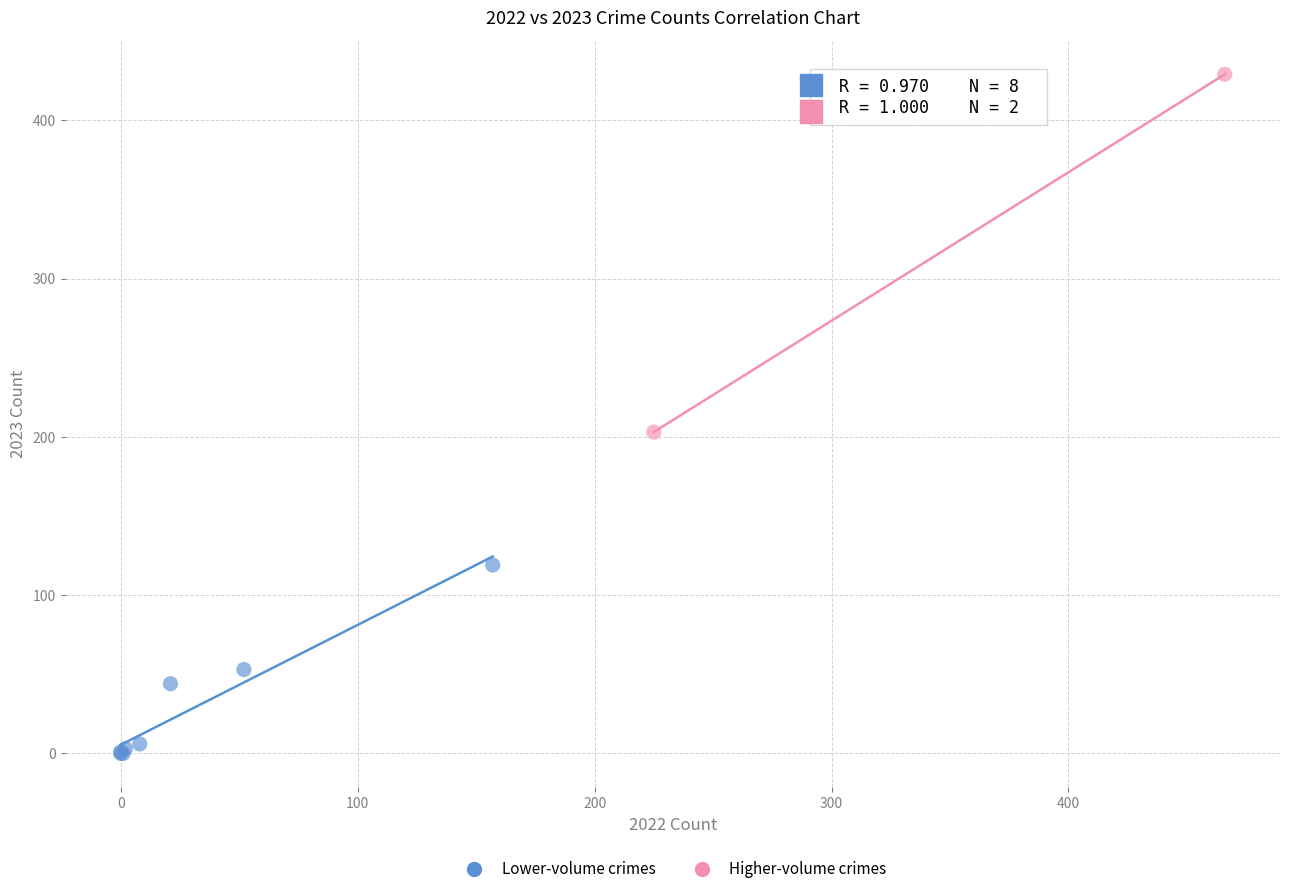

Which series has the widest spread of Y values?

Higher-volume crimes